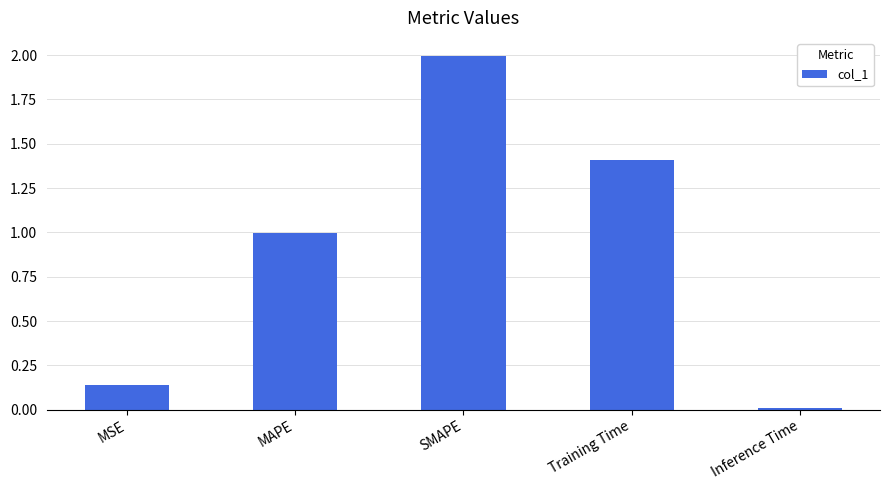

What is the maximum value shown in the chart?

2.0